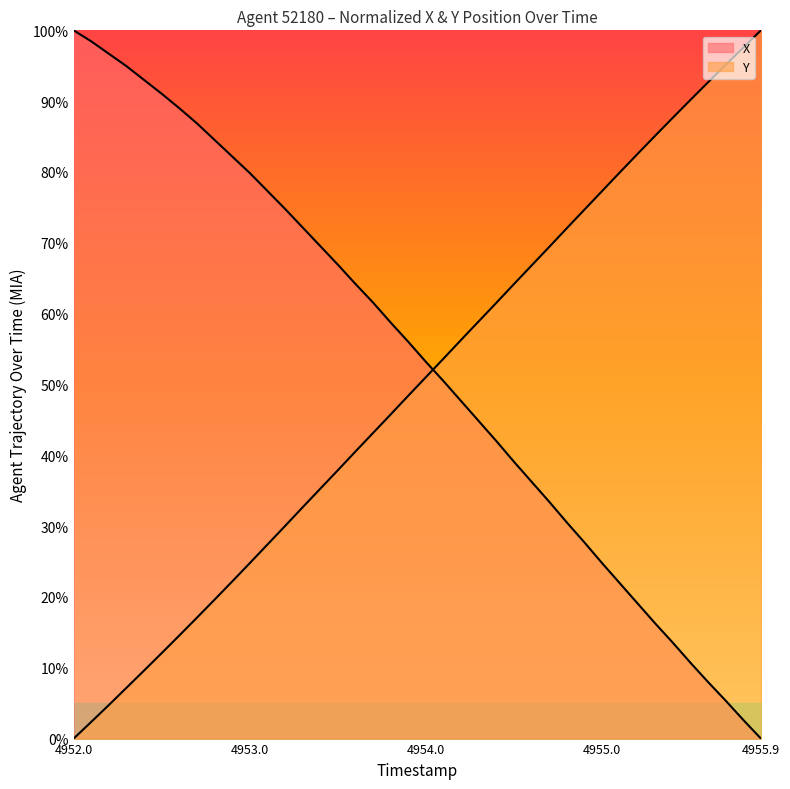

True or false: Y has more than 1 interior local peaks.

False